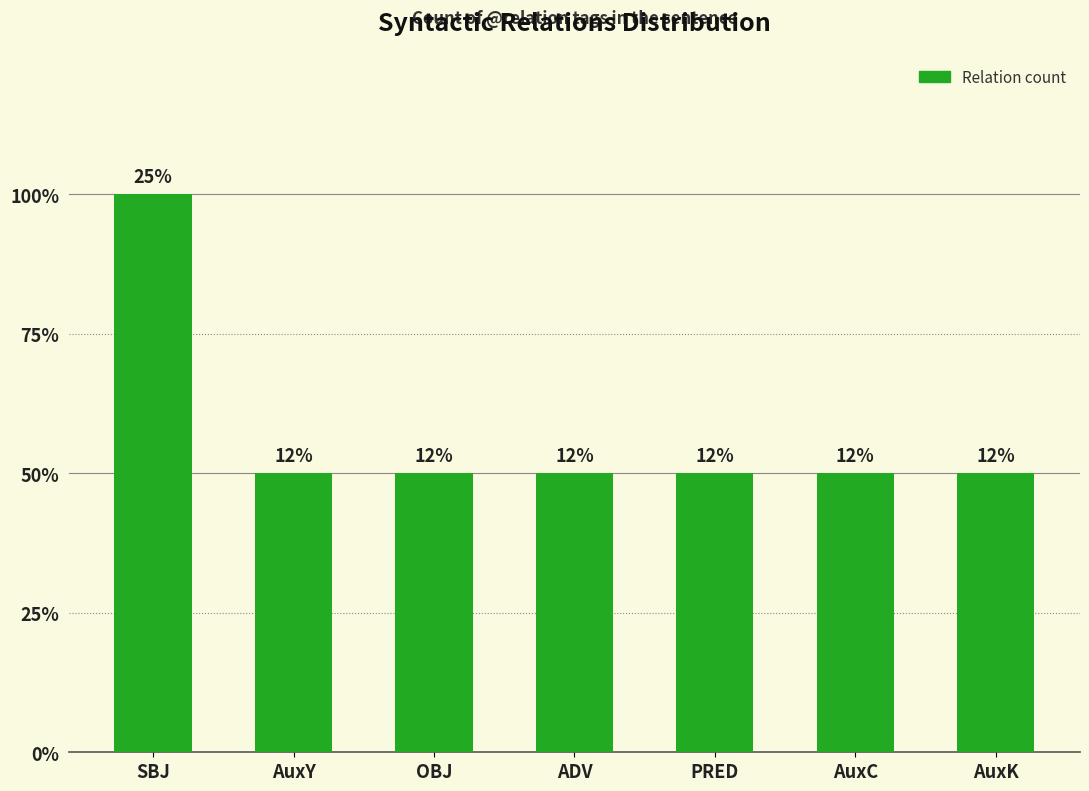

Does the chart contain stacked bars?

No